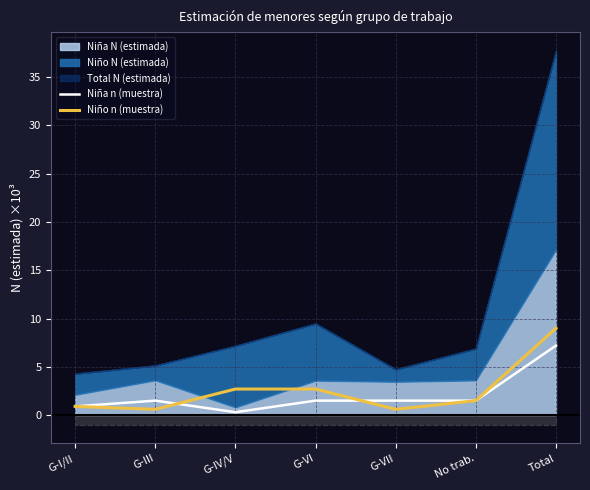

How many lines are shown in the chart?

2